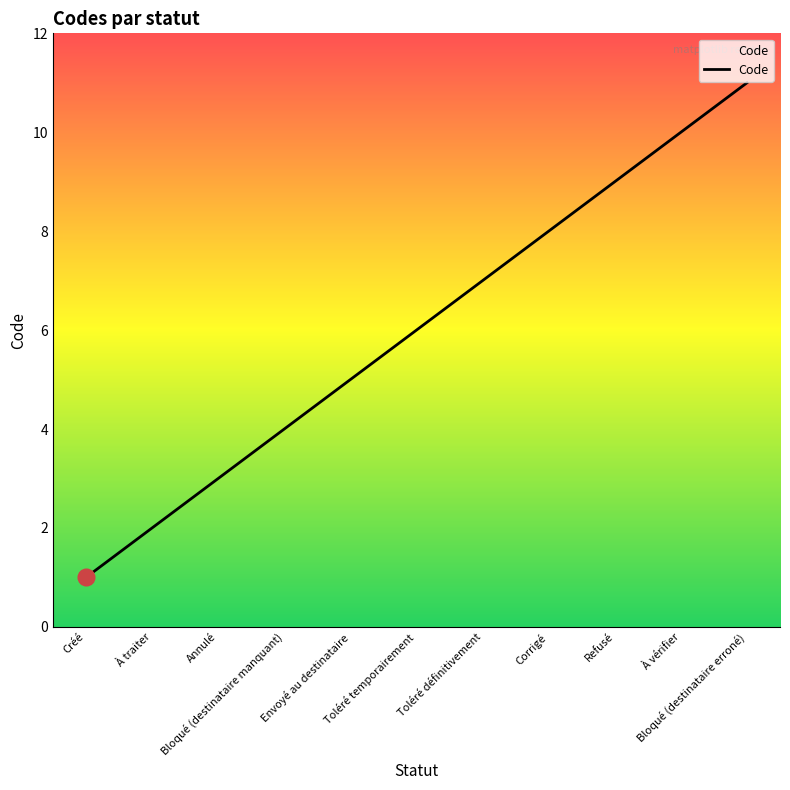

What is the difference between the second highest and second lowest values?

8